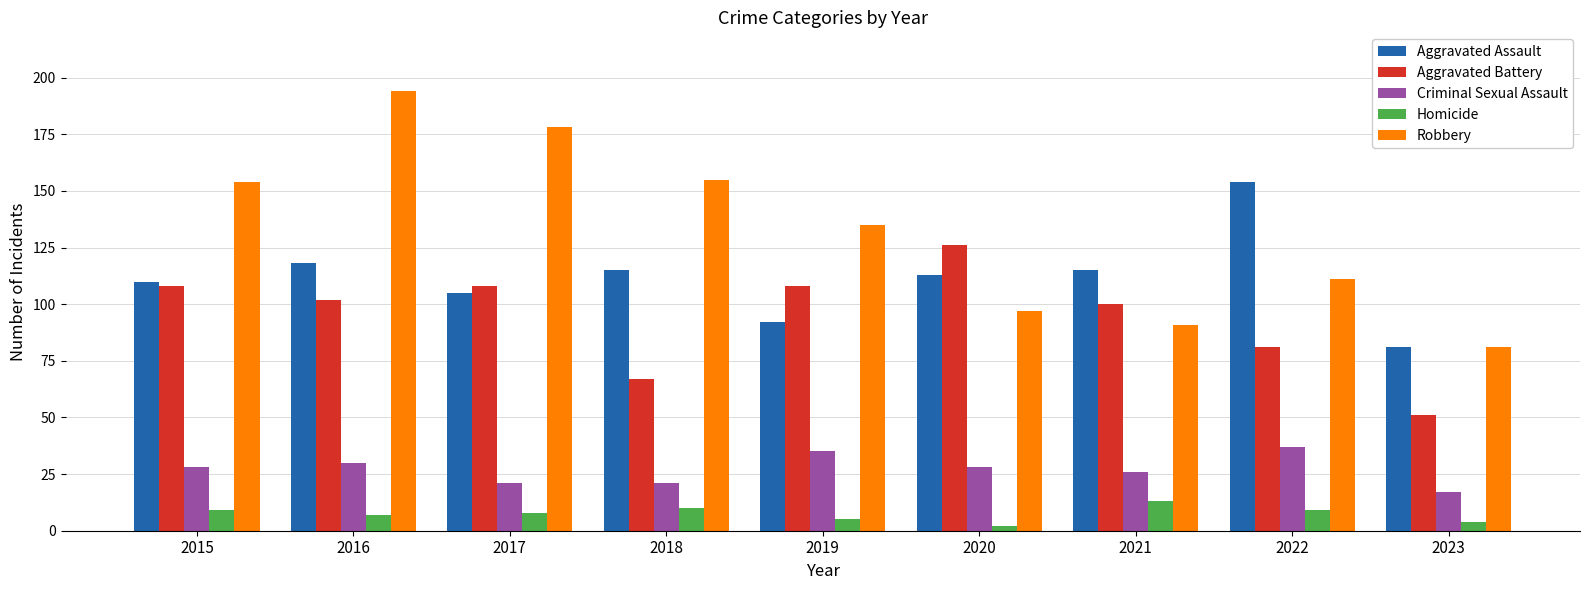

What is the minimum value shown in the chart?

2